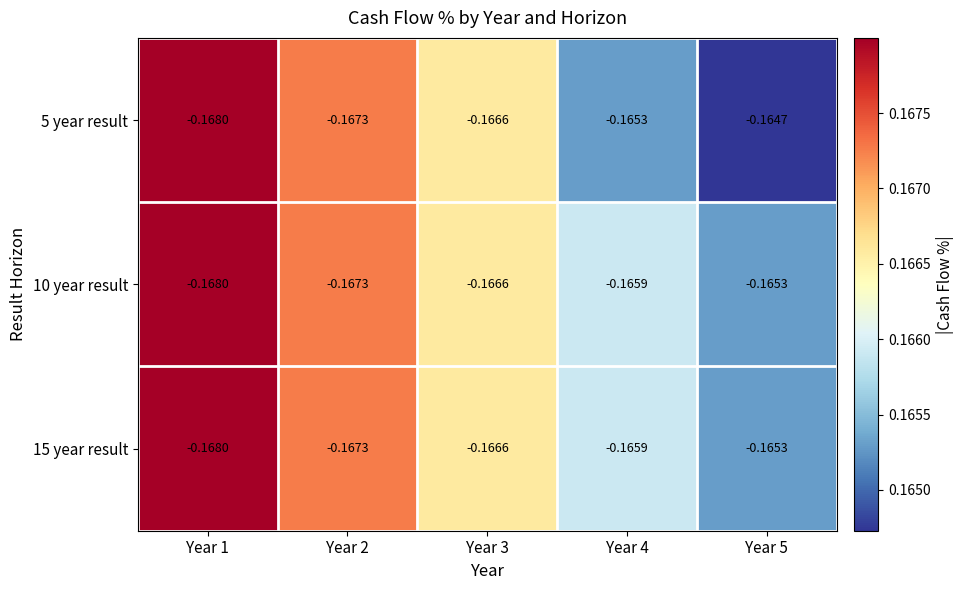

Is the value of 5 year result at Year 3 greater than the value of 10 year result at Year 1?

Yes